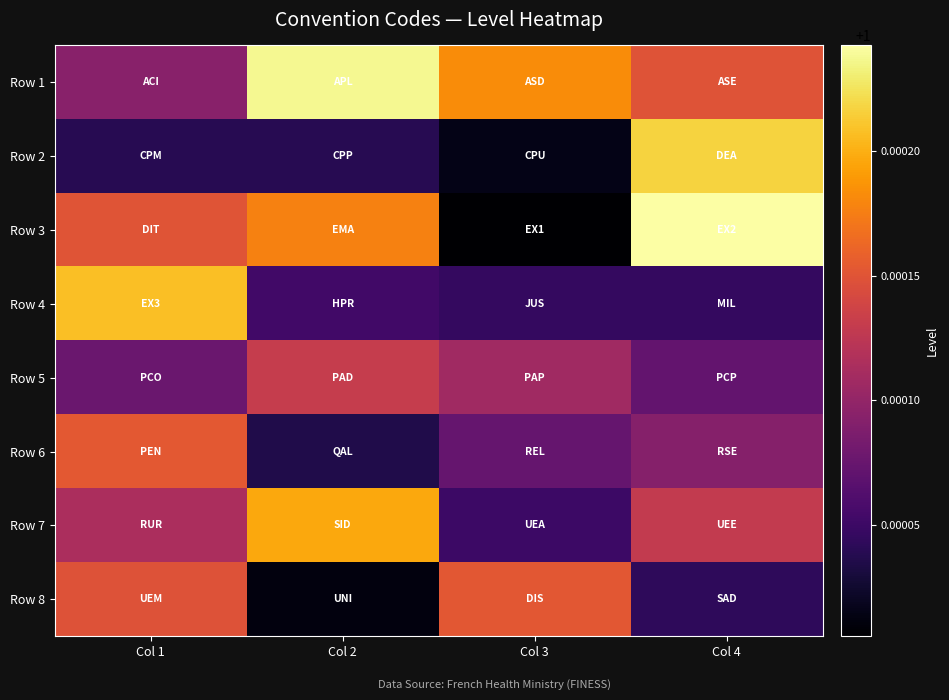

Which series has the largest total across all categories?

Row 1